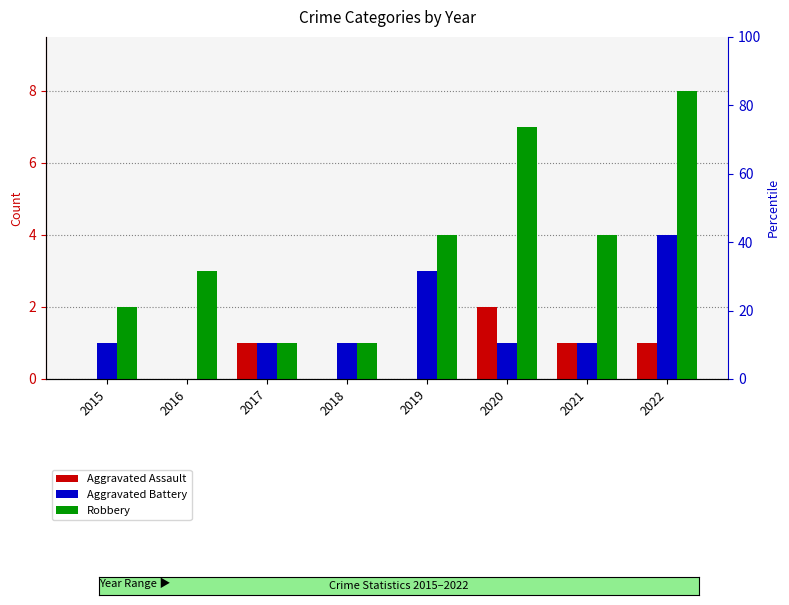

What is the total value across all series at 2016?

3